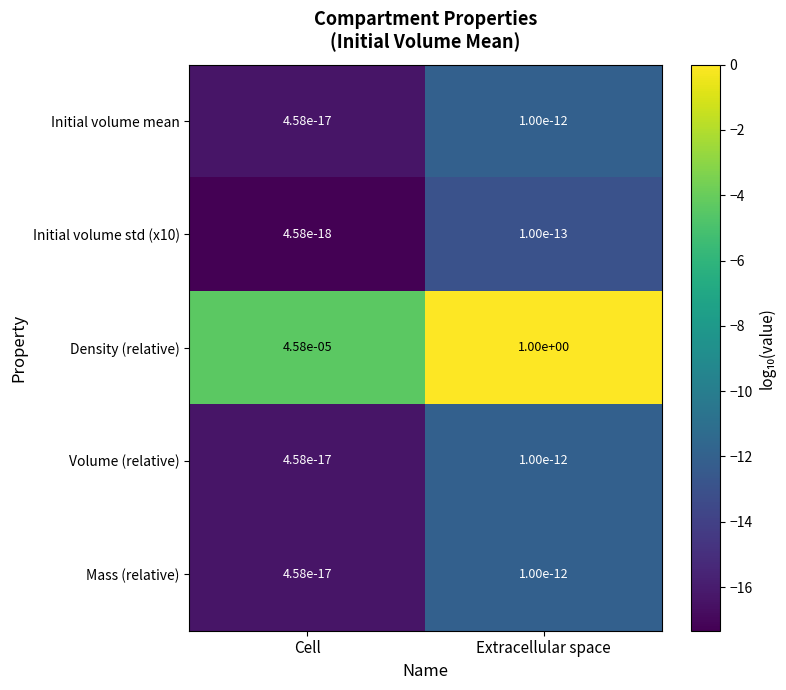

Is the value of Mass (relative) at Extracellular space greater than the value of Volume (relative) at Cell?

Yes